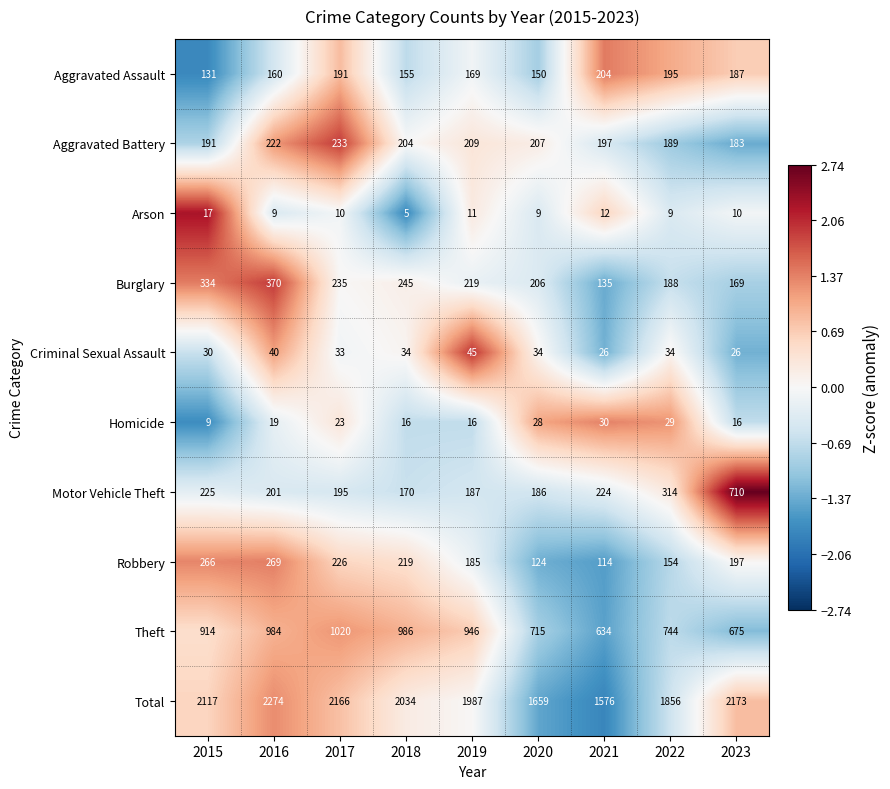

Which series has the largest range (max minus min)?

Total